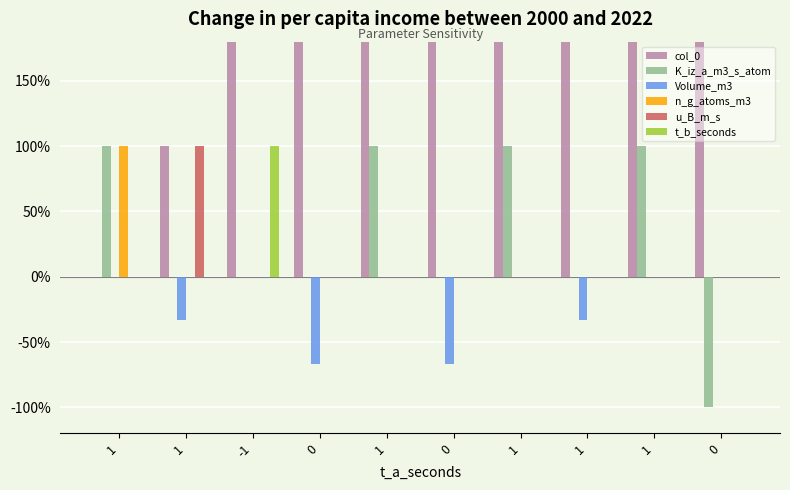

Rank the series by their maximum value, from highest to lowest.

col_0, K_iz_a_m3_s_atom, n_g_atoms_m3, u_B_m_s, t_b_seconds, Volume_m3